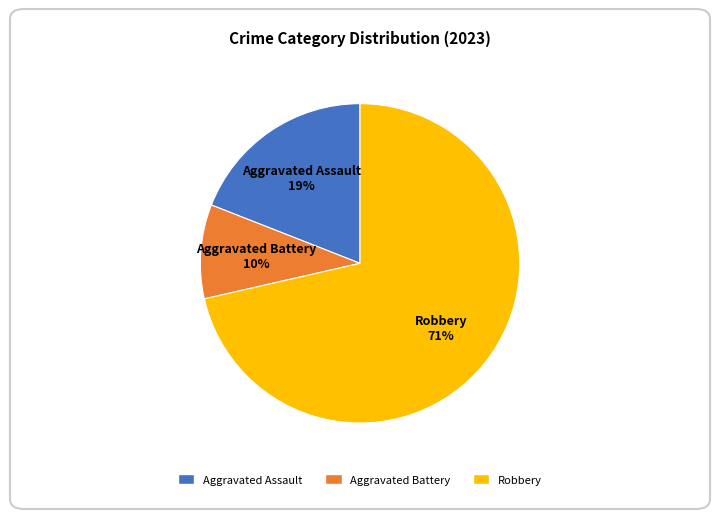

Which slice is the largest?

Robbery